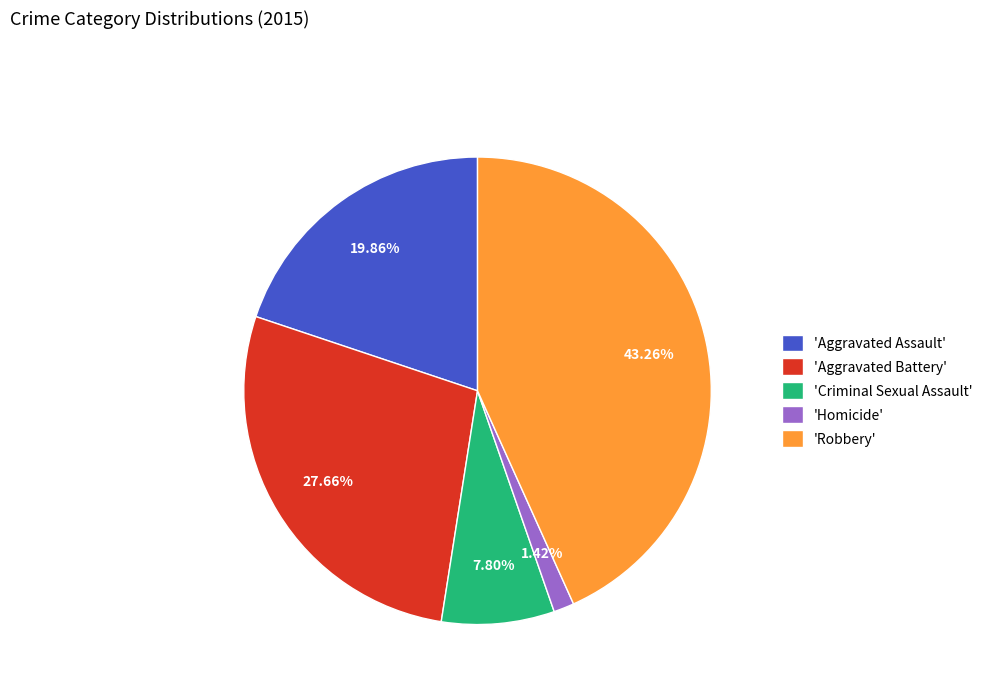

Combined, do 'Robbery' and 'Aggravated Battery' account for over 50%?

Yes